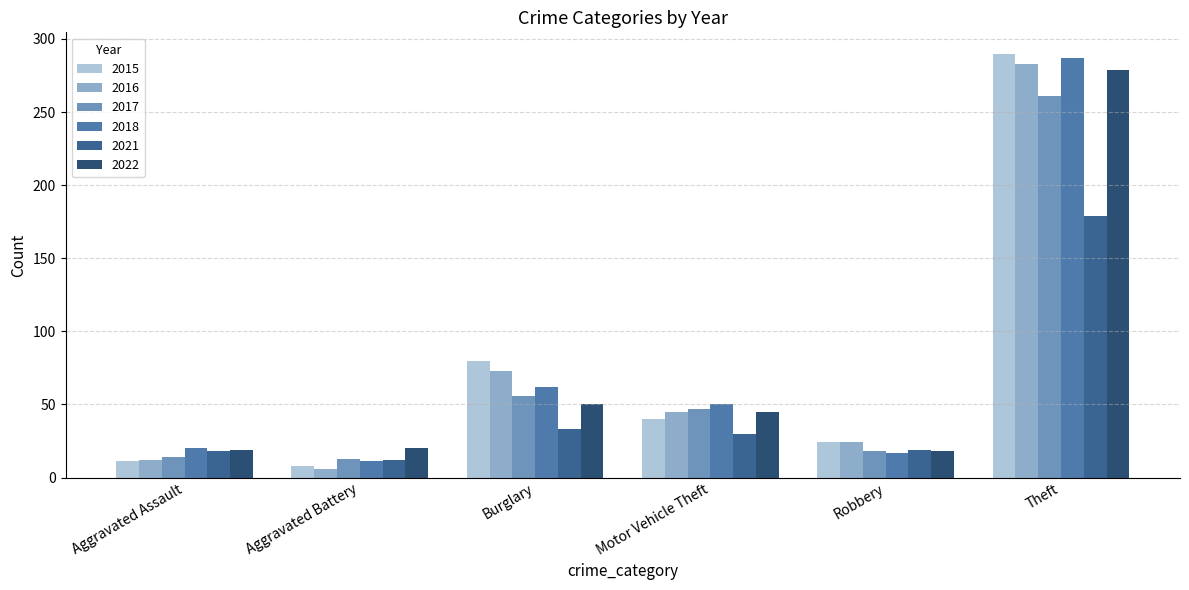

Are the bars horizontal?

No